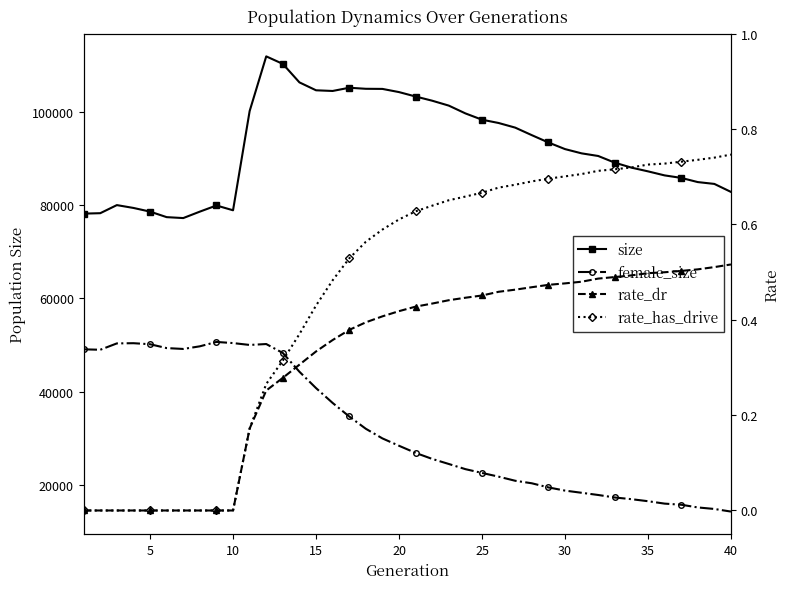

Reading left to right, extract all data points from this chart.

size: 78198.0	78291.0	80027.0	79417.0	78631.0	77443.0	77244.0	78627.0	79946.0	78916.0	100210.0	111953.0	110333.0	106369.0	104672.0	104526.0	105218.0	104994.0	104968.0	104285.0	103337.0	102435.0	101382.0	99712.0	98359.0	97653.0	96660.0	95042.0	93472.0	92052.0	91136.0	90572.0	89136.0	88074.0	87273.0	86406.0	85870.0	84969.0	84575.0	82857.0
female_size: 49069.0	48977.0	50342.0	50385.0	50162.0	49336.0	49150.0	49716.0	50655.0	50411.0	50010.0	50205.0	48283.0	44259.0	40749.0	37562.0	34655.0	32017.0	29948.0	28369.0	26836.0	25545.0	24458.0	23350.0	22537.0	21740.0	20858.0	20317.0	19430.0	18747.0	18276.0	17805.0	17267.0	16906.0	16469.0	15952.0	15713.0	15133.0	14802.0	14244.0
rate_dr: 0.0	0.0	0.0	0.0	0.0	0.0	0.0	0.0	0.0	0.0	0.2	0.3	0.3	0.3	0.3	0.4	0.4	0.4	0.4	0.4	0.4	0.4	0.4	0.4	0.5	0.5	0.5	0.5	0.5	0.5	0.5	0.5	0.5	0.5	0.5	0.5	0.5	0.5	0.5	0.5
rate_has_drive: 0.0	0.0	0.0	0.0	0.0	0.0	0.0	0.0	0.0	0.0	0.2	0.3	0.3	0.4	0.4	0.5	0.5	0.6	0.6	0.6	0.6	0.6	0.7	0.7	0.7	0.7	0.7	0.7	0.7	0.7	0.7	0.7	0.7	0.7	0.7	0.7	0.7	0.7	0.7	0.7